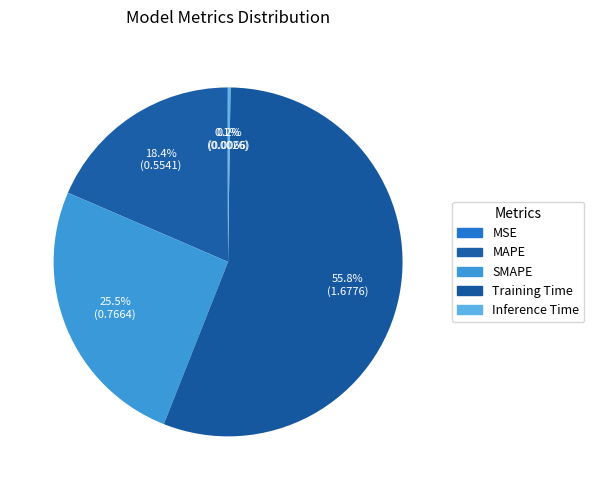

Is Training Time the majority of the pie?

Yes